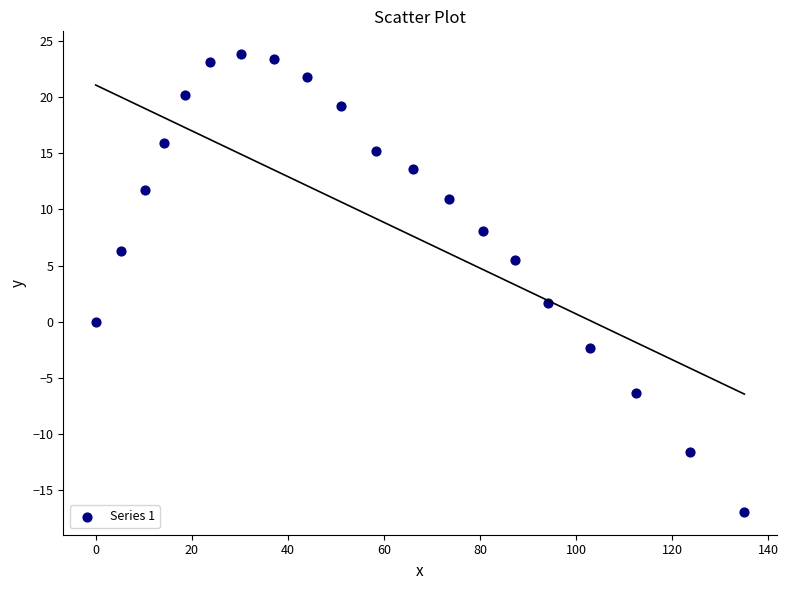

What is the range of X values (max minus min)?

135.0